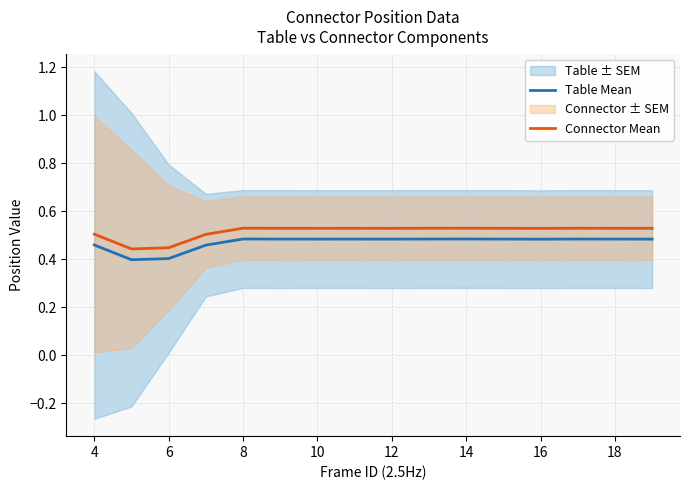

In Table Mean, how many points are higher than both neighbors (excluding endpoints)?

4